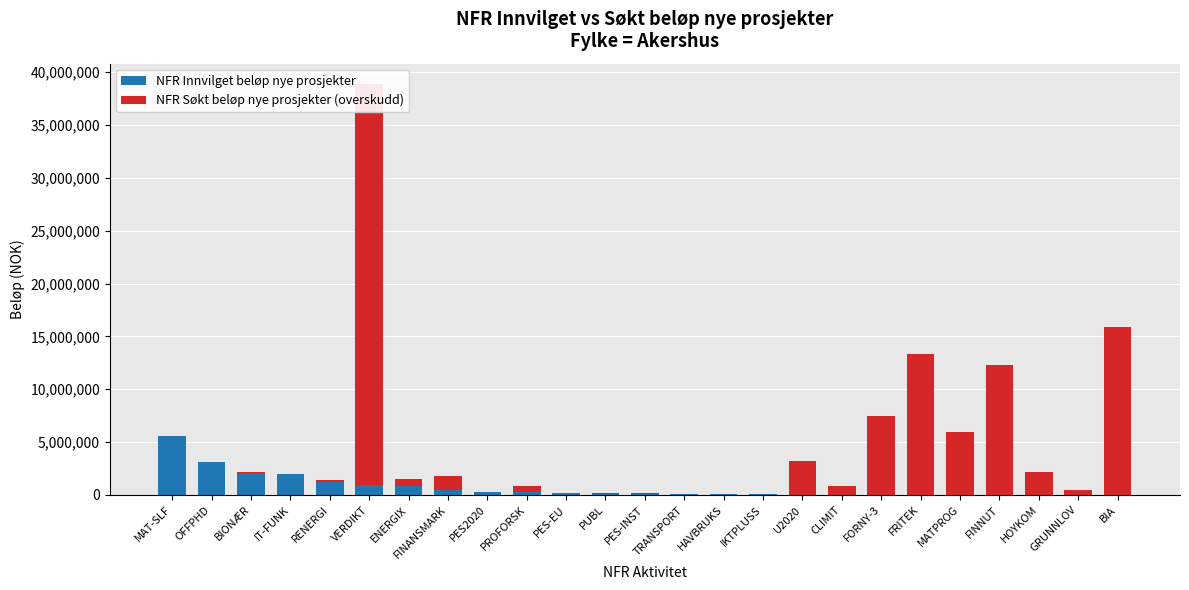

What is the difference between the NFR Søkt beløp nye prosjekter (overskudd) values at PUBL and HAVBRUKS?

47000